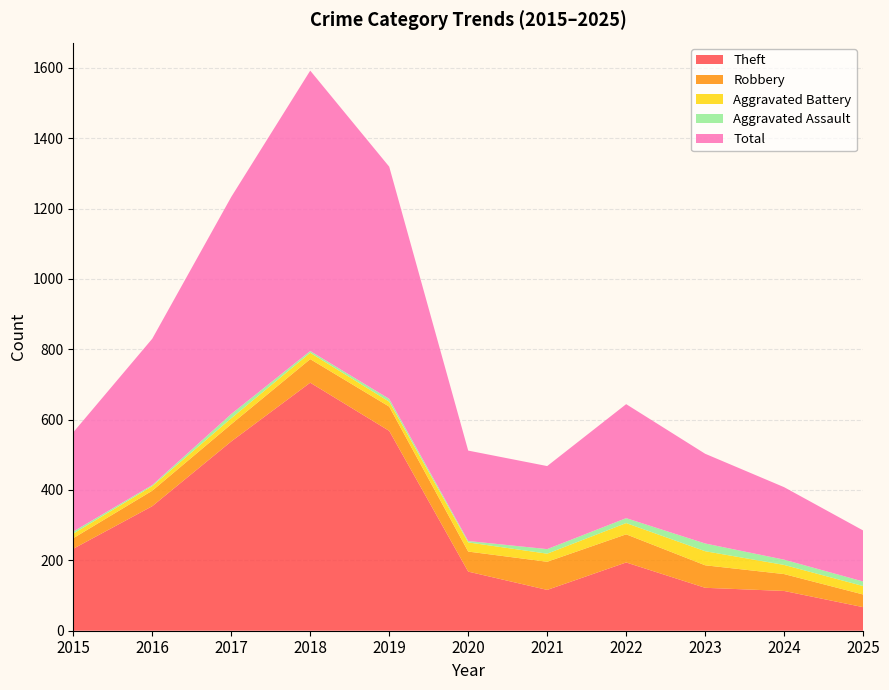

Reading left to right, what are all the values shown in this chart?

Theft: 233	354	538	705	568	168	116	194	122	113	67
Robbery: 30	44	49	67	69	57	80	80	64	48	36
Aggravated Battery: 13	13	17	18	14	26	23	32	40	26	24
Aggravated Assault: 6	3	12	5	8	4	13	14	22	15	13
Total: 282	416	617	797	660	257	236	324	255	206	145